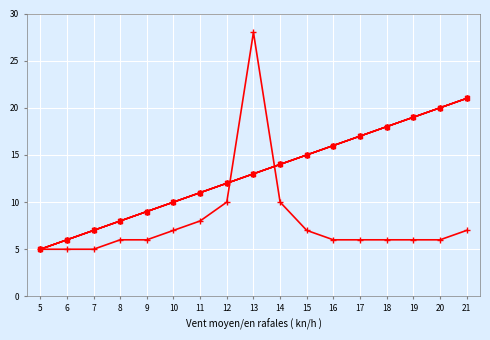

Does the chart have visible grid lines?

Yes